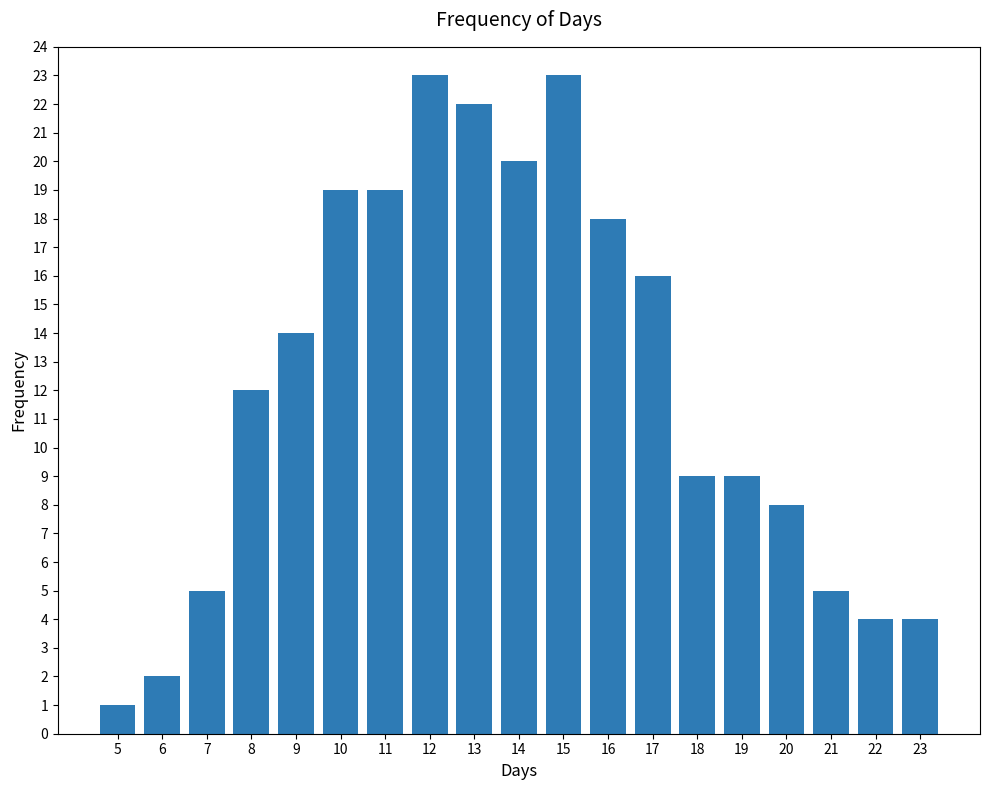

Is it true that the value at 10 is 19?

True